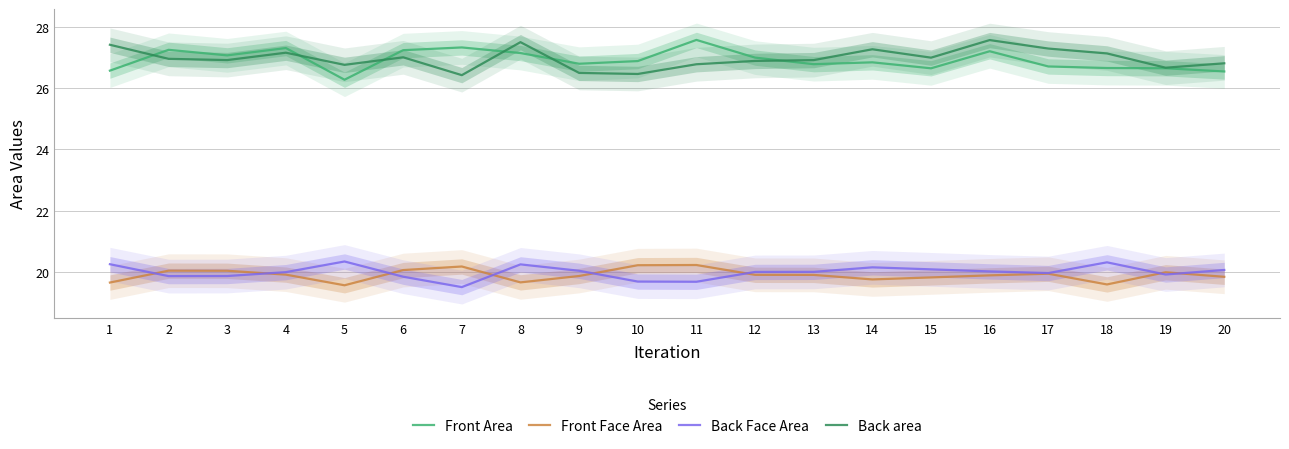

What is the maximum value shown in the chart?

27.6